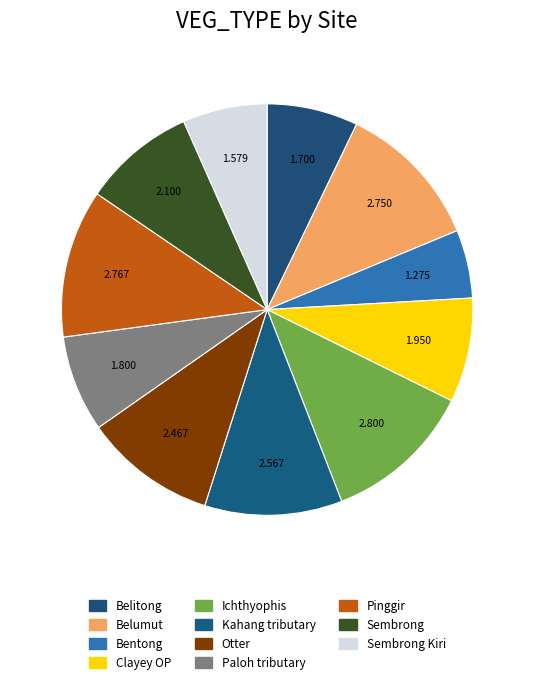

How many segments does this pie chart have?

11